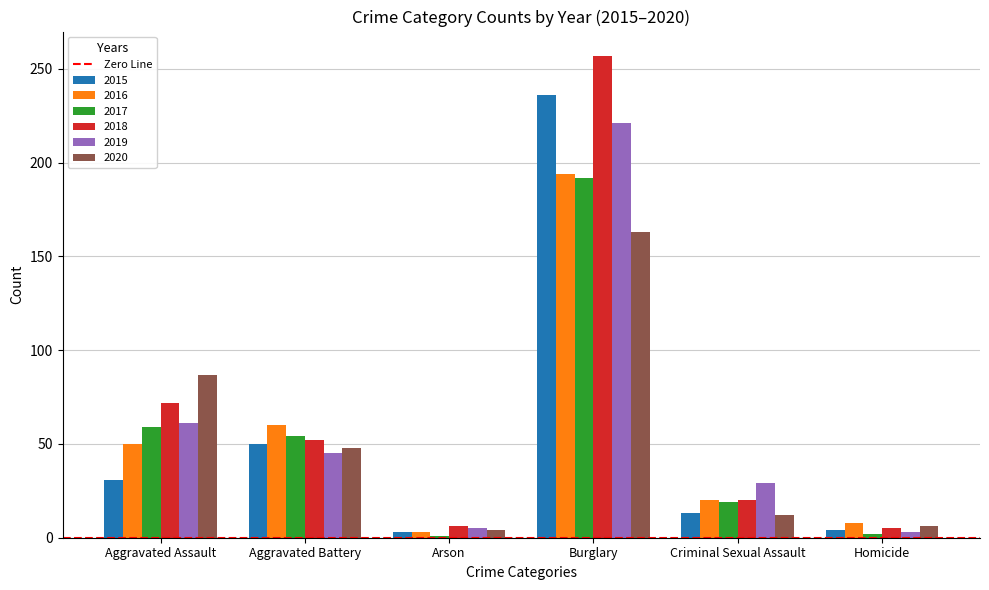

Where is 2020 nearest to the value 83?

Aggravated Assault